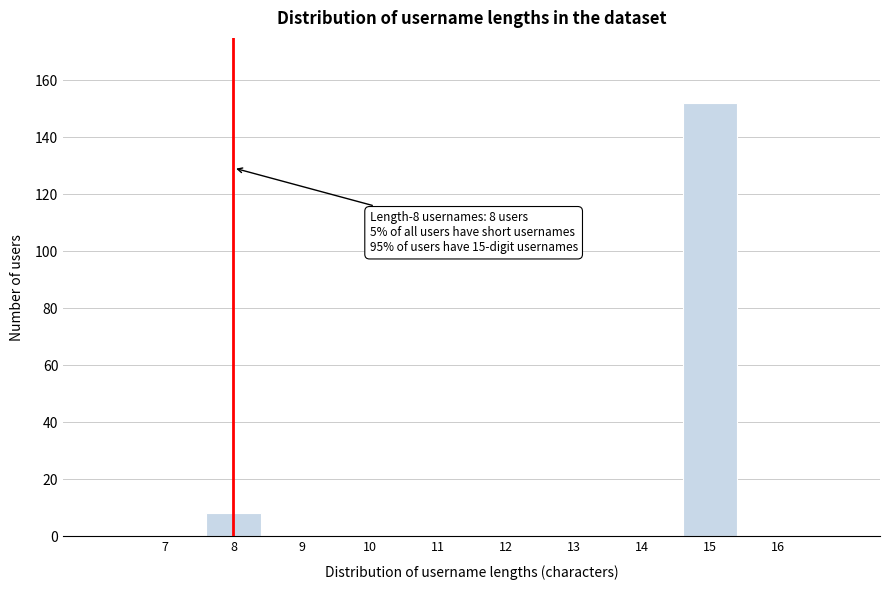

Over which range of the x-axis is the bar tallest?

14.5 to 15.5